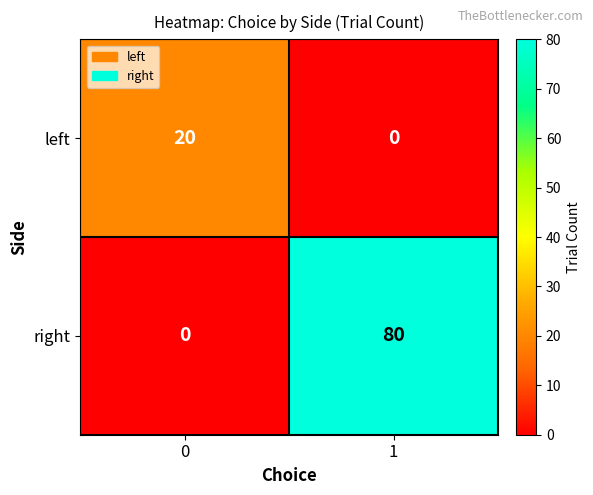

Which series has the largest total across all categories?

right